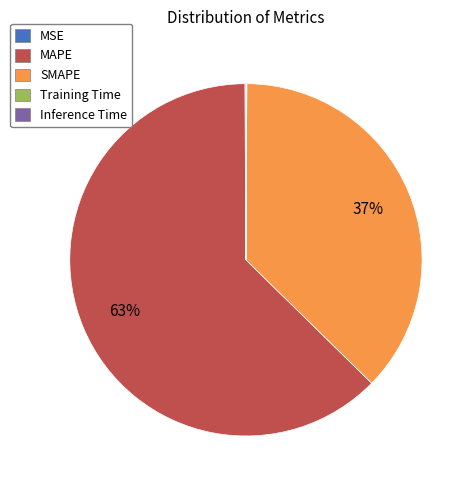

True or false: SMAPE accounts for 44% of the total.

False